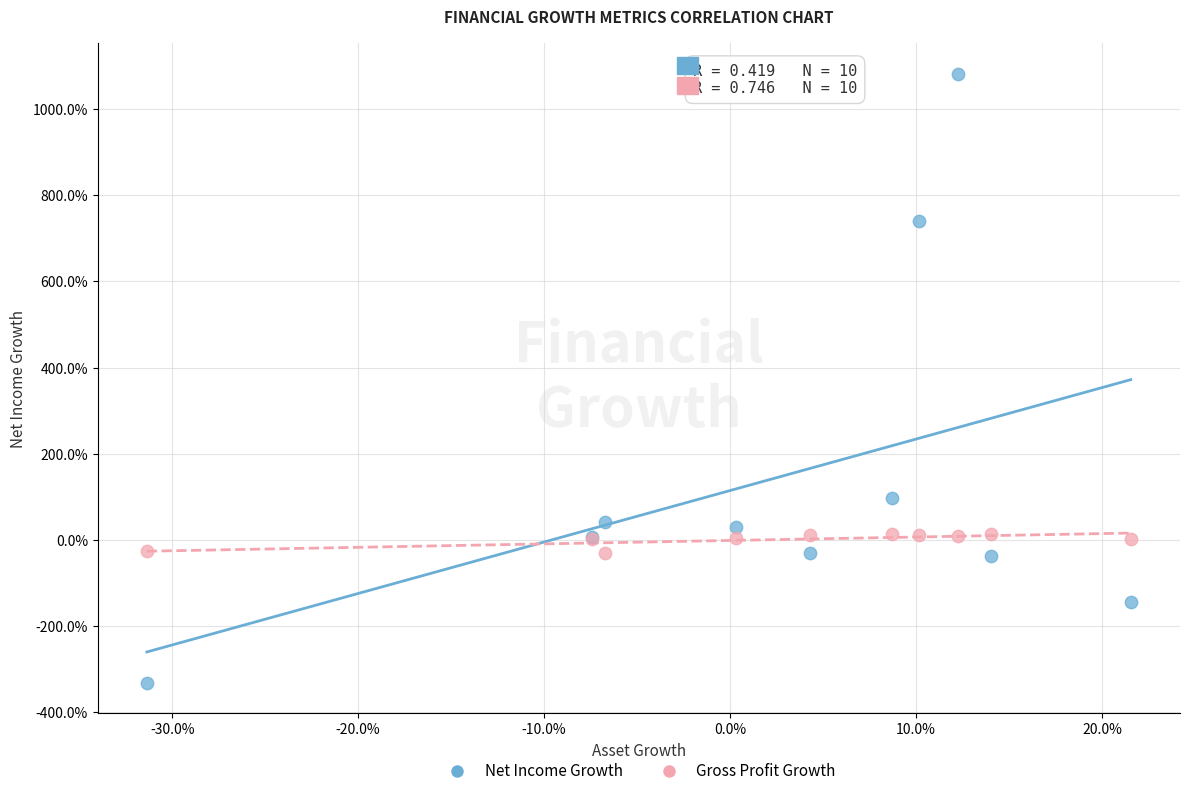

Which series reaches the maximum Y coordinate?

Net Income Growth